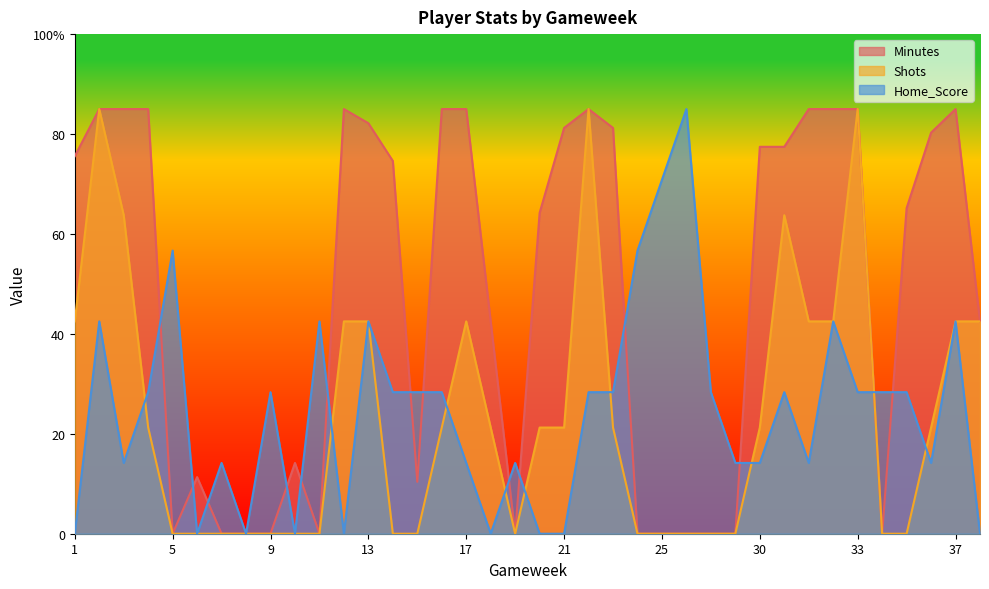

List the series in order of their peak value, lowest first.

Minutes, Shots, Home_Score